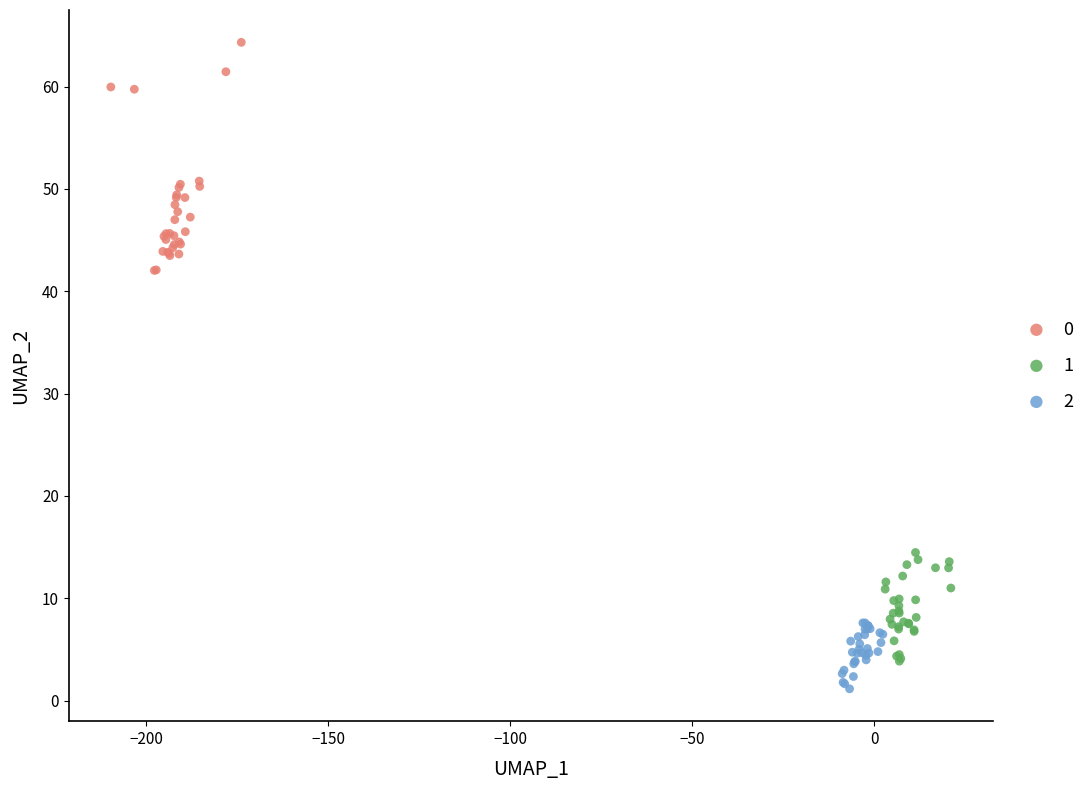

What are all the series names shown in the legend?

0, 1, 2